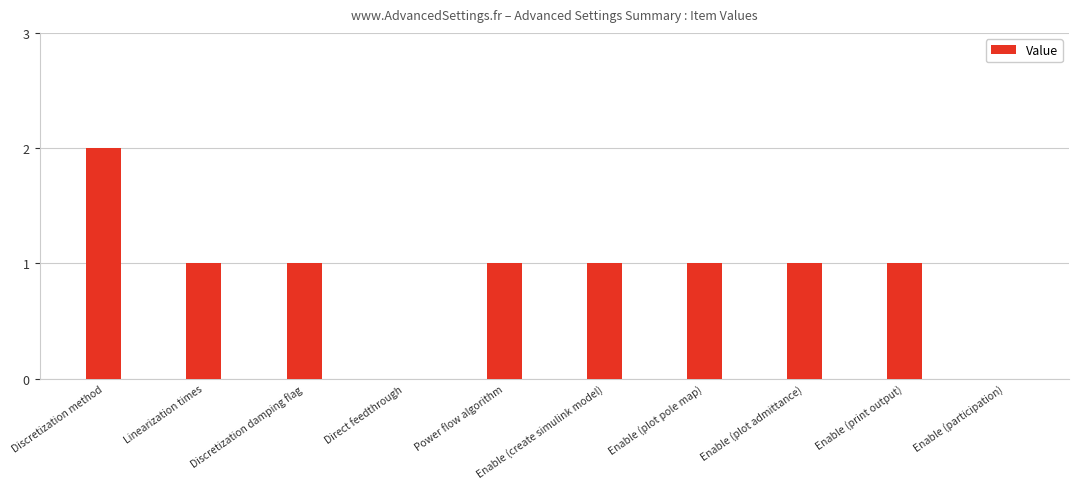

What is the sum of all values?

9